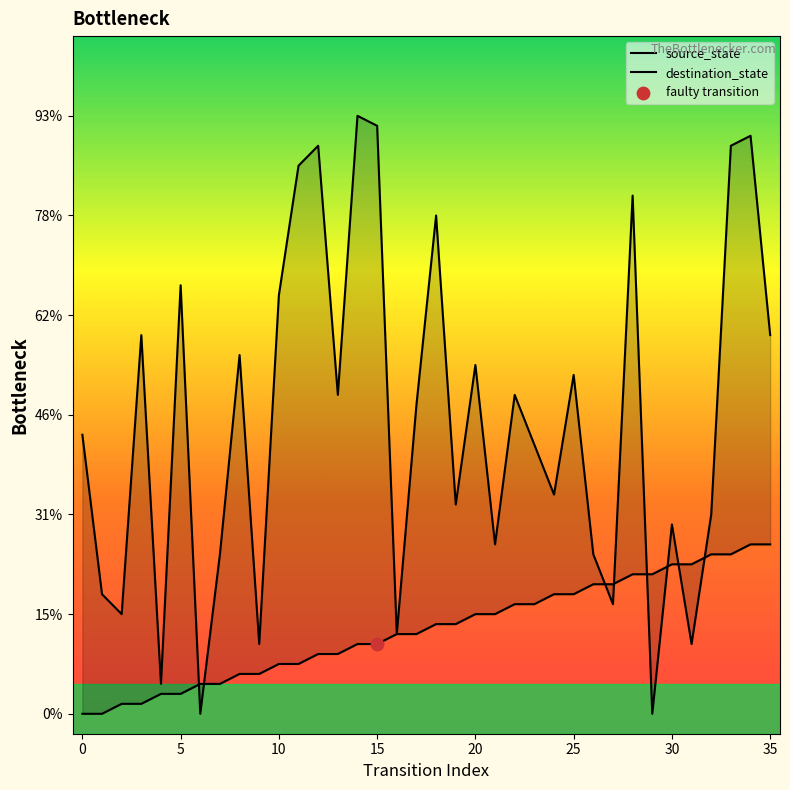

Which series reaches the maximum Y coordinate?

destination_state